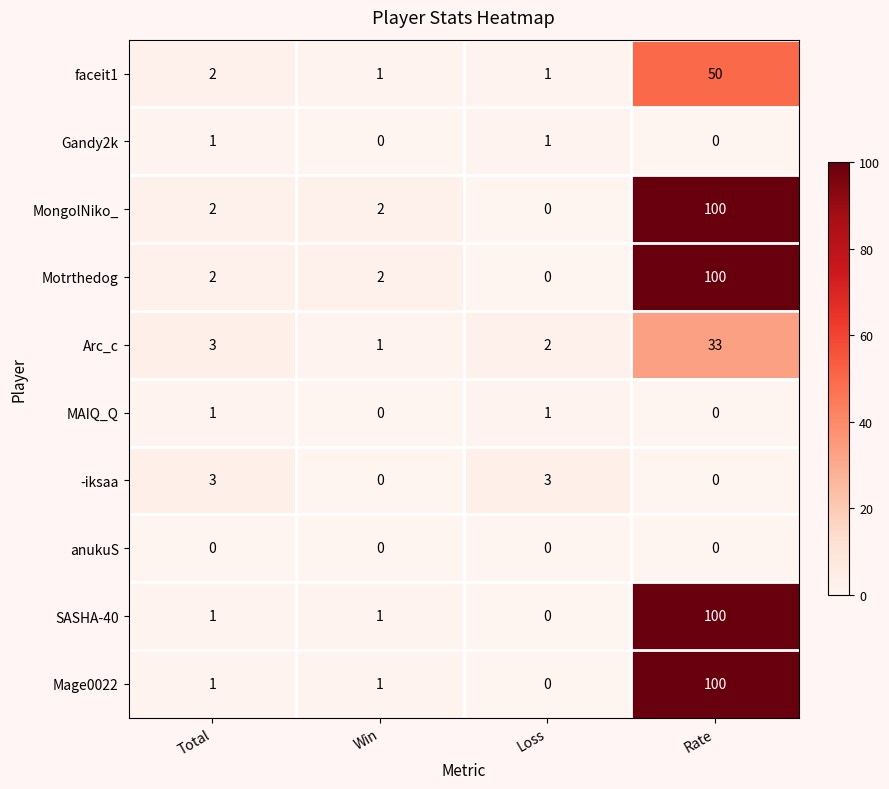

At which category is the sum across all series the highest?

Rate